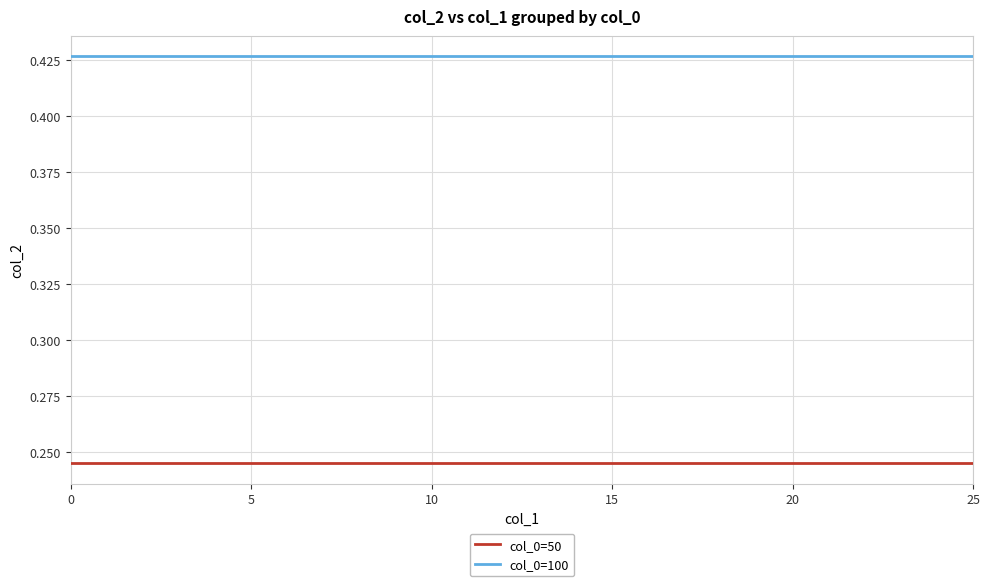

Which series has the largest total across all categories?

col_0=100